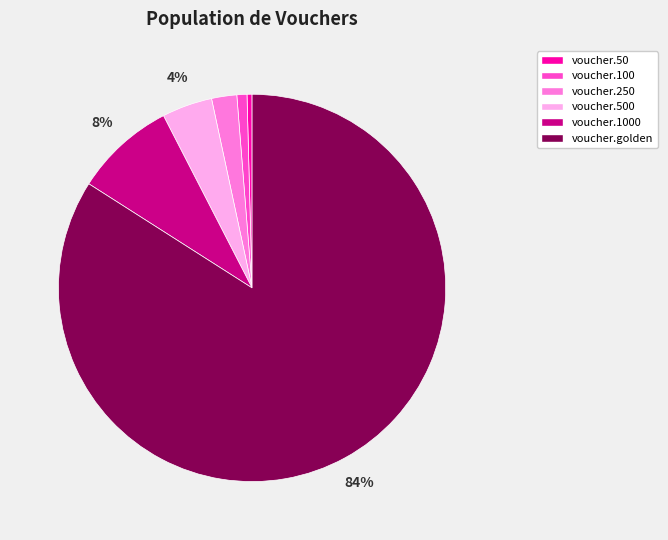

Which slice is the largest?

voucher.golden